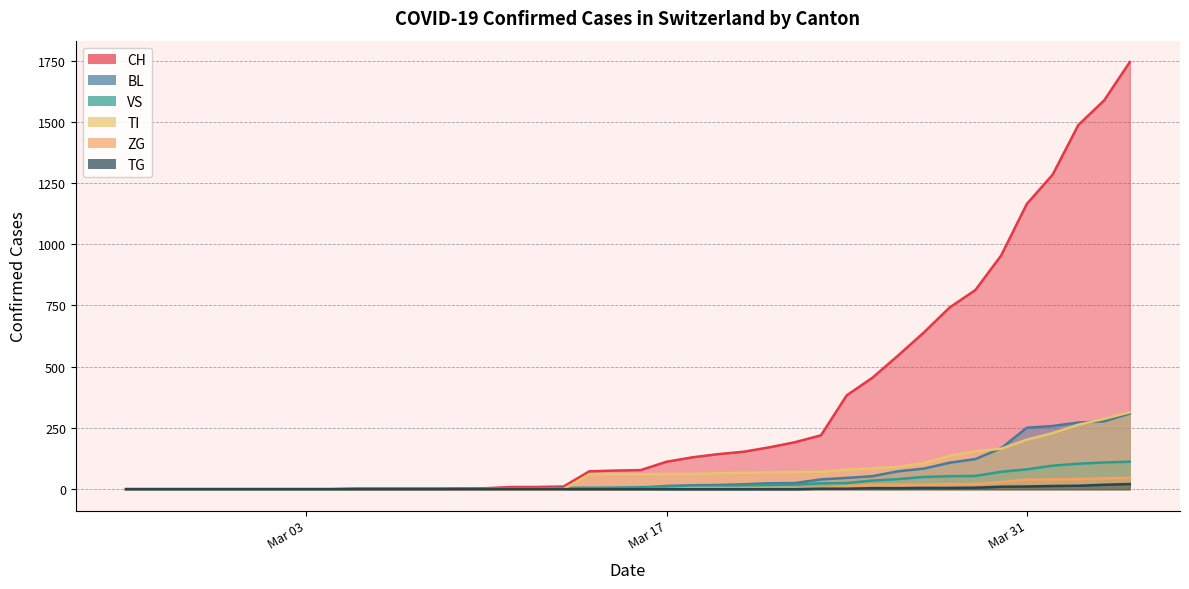

How many lines are shown in the chart?

6